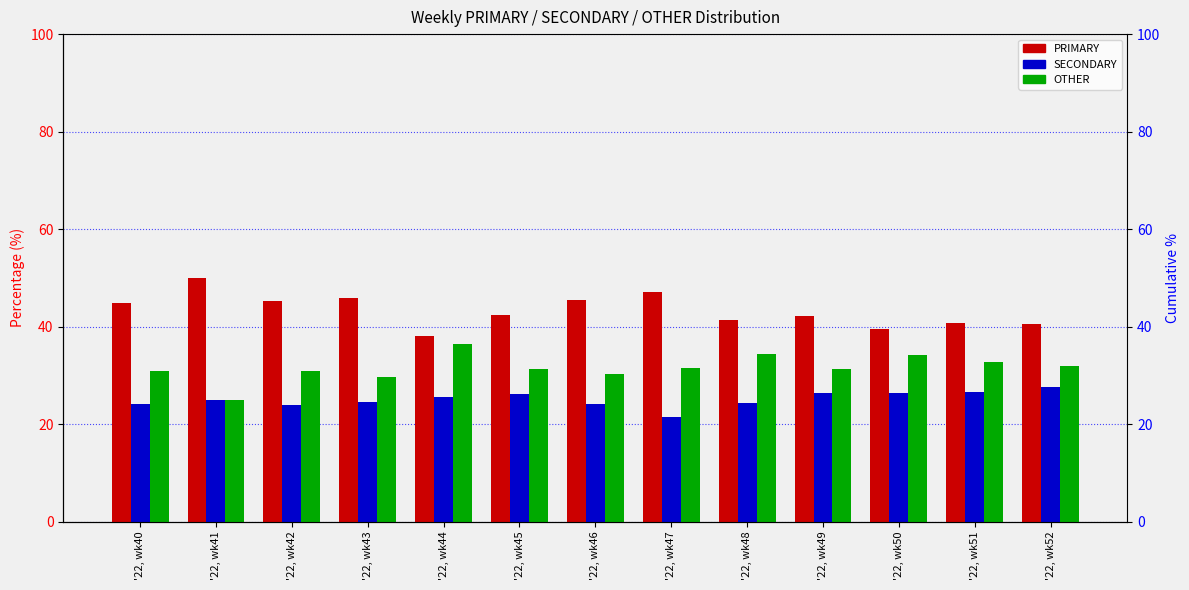

What is the average value of the SECONDARY series?

25.1